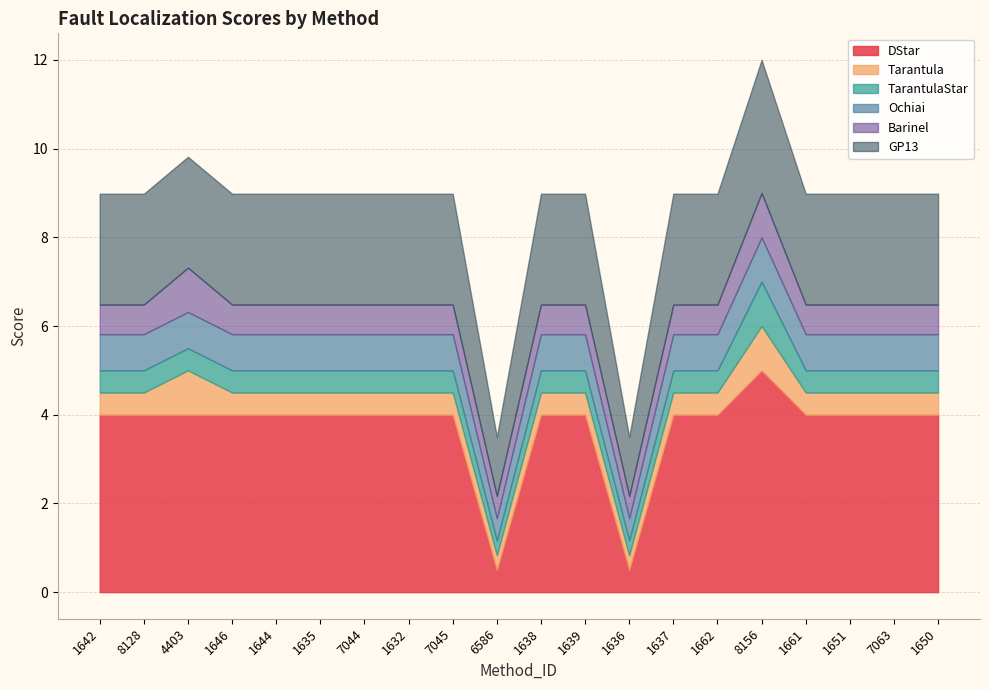

What are all the series names shown in the legend?

DStar, Tarantula, TarantulaStar, Ochiai, Barinel, GP13